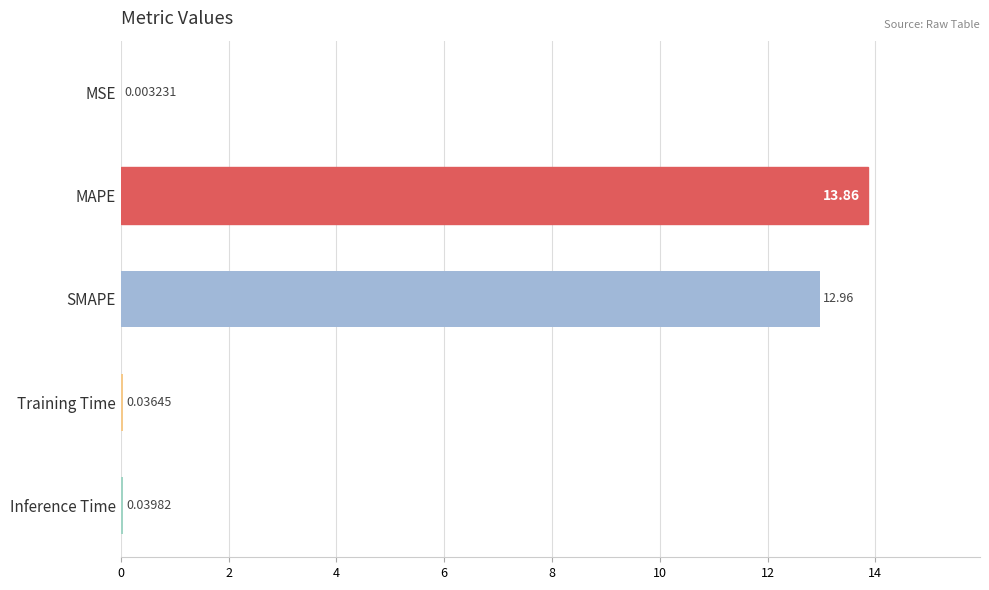

What is the sum of the values at MAPE and MSE?

13.9